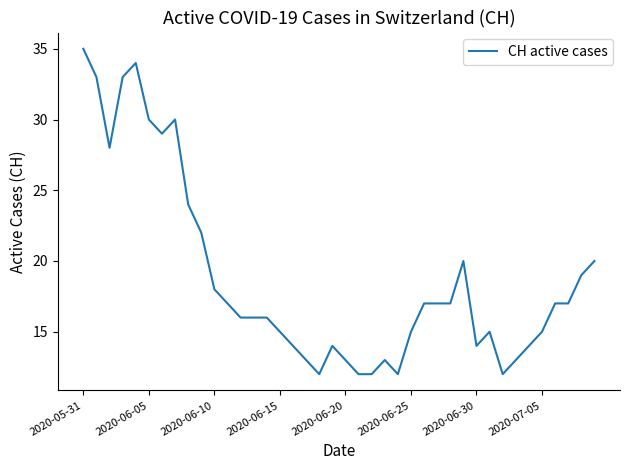

What is the smallest value displayed?

12